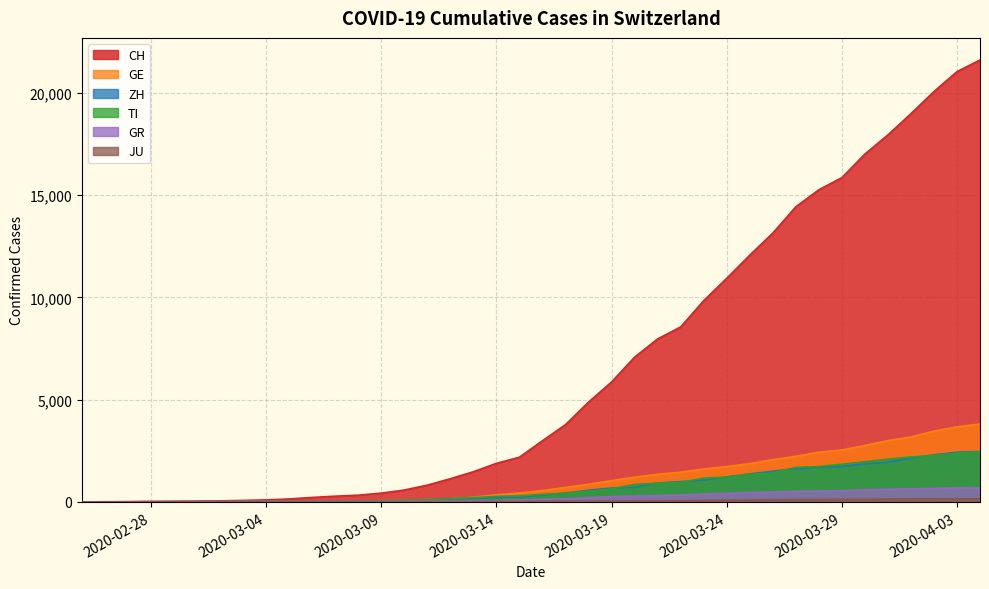

What is the sum of all CH values?

258989